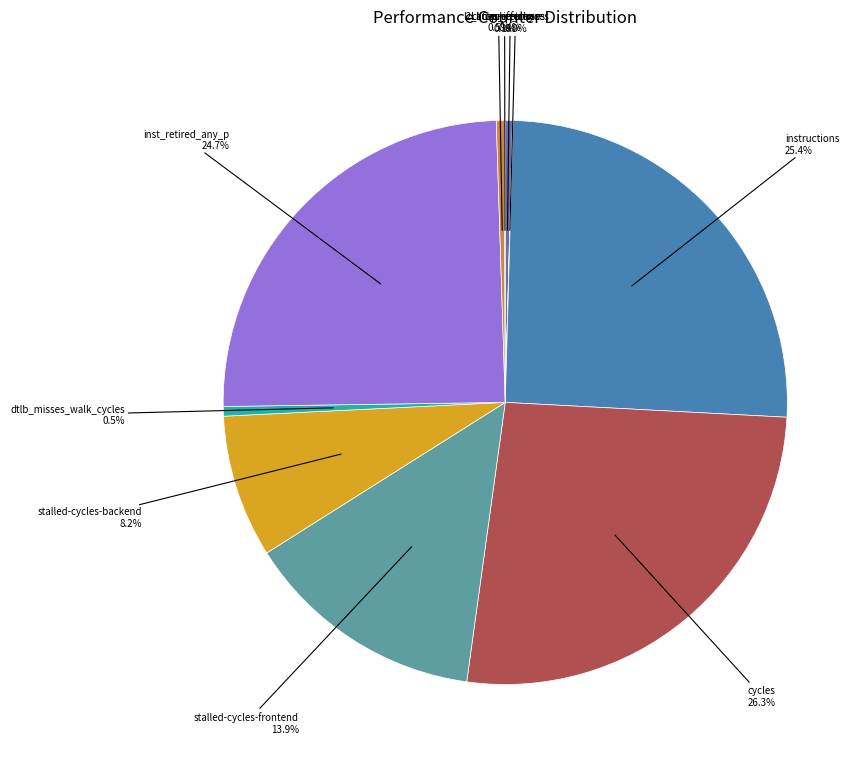

Is there a majority slice in this chart?

No